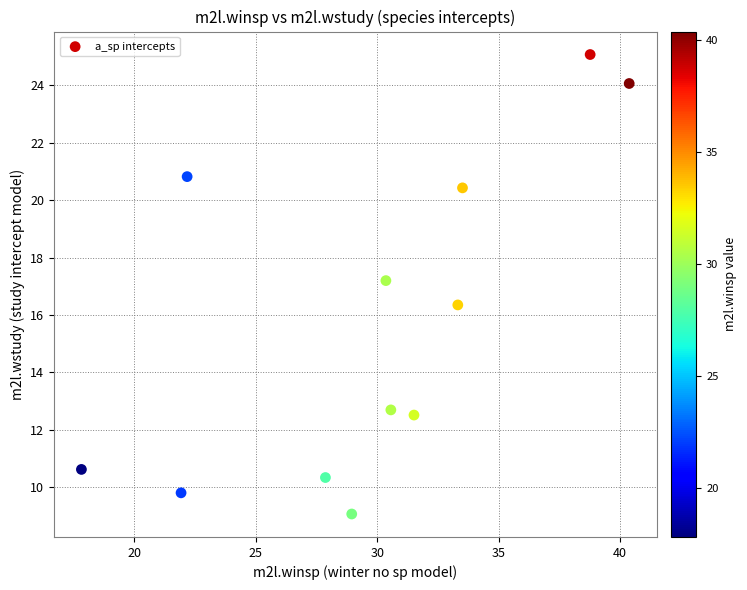

What Y value in the scatter plot is closest to 17?

17.2